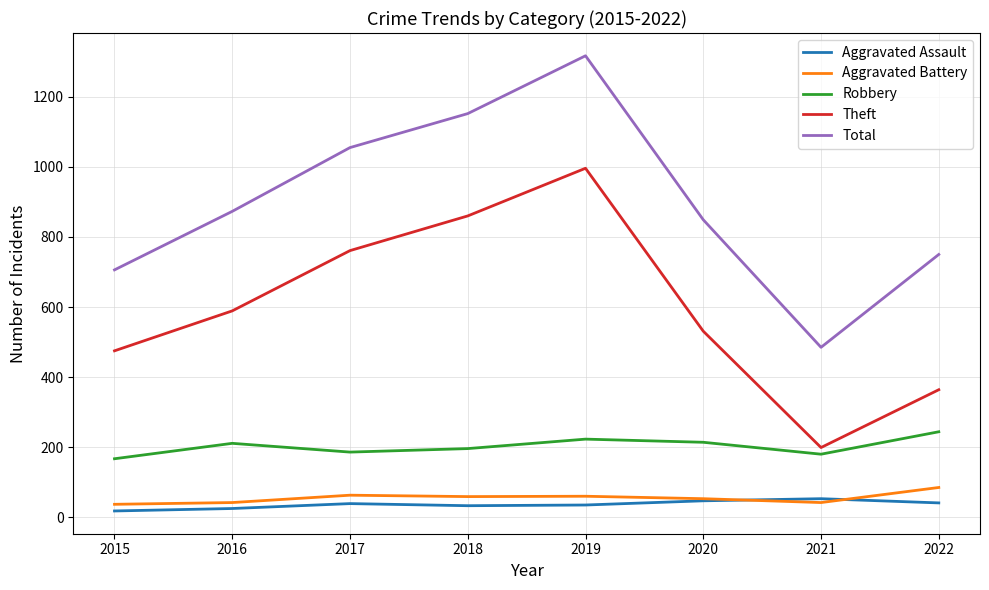

What is the total value across all series at 2019?

2631